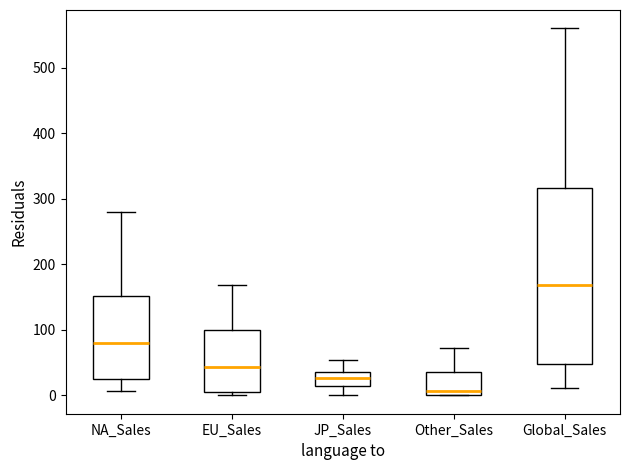

Which box's median line is the lowest?

Other_Sales